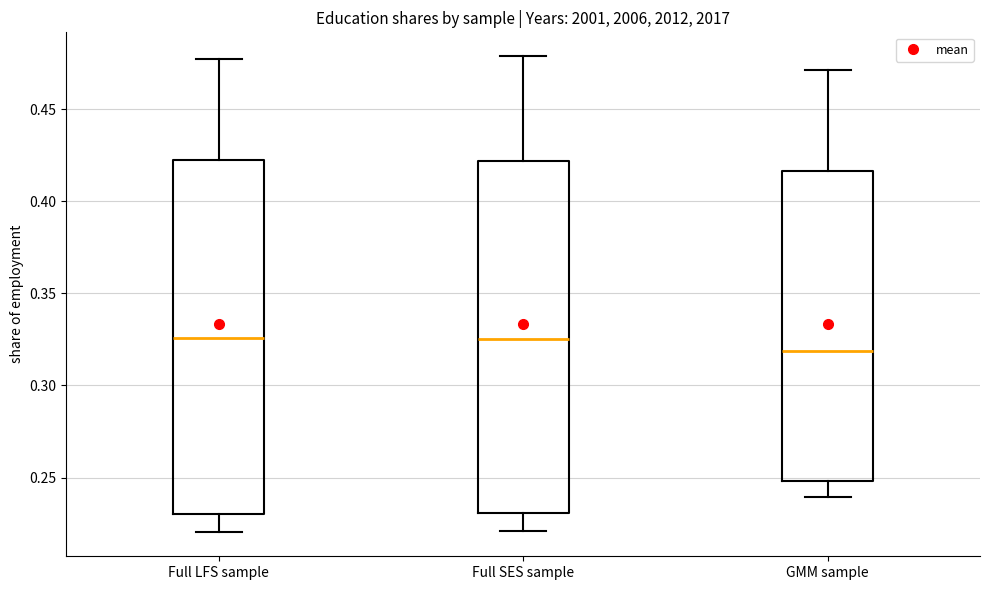

Reading left to right, read every box against the y-axis: the position of its median line, the range the box covers, and the ends of its whiskers. The values are not printed on the chart, so give them approximately, as read against the axis.

Full LFS sample: median 0.325, box 0.230 to 0.425, whiskers 0.220 to 0.475
Full SES sample: median 0.325, box 0.230 to 0.420, whiskers 0.220 to 0.480
GMM sample: median 0.320, box 0.250 to 0.415, whiskers 0.240 to 0.470